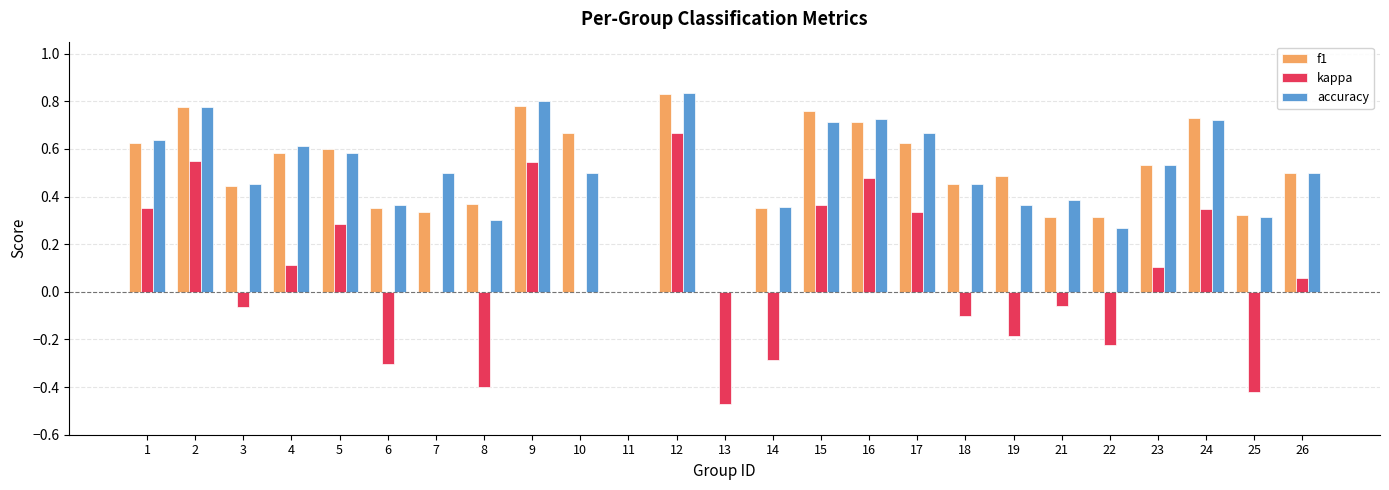

At which label does kappa reach its peak?

12